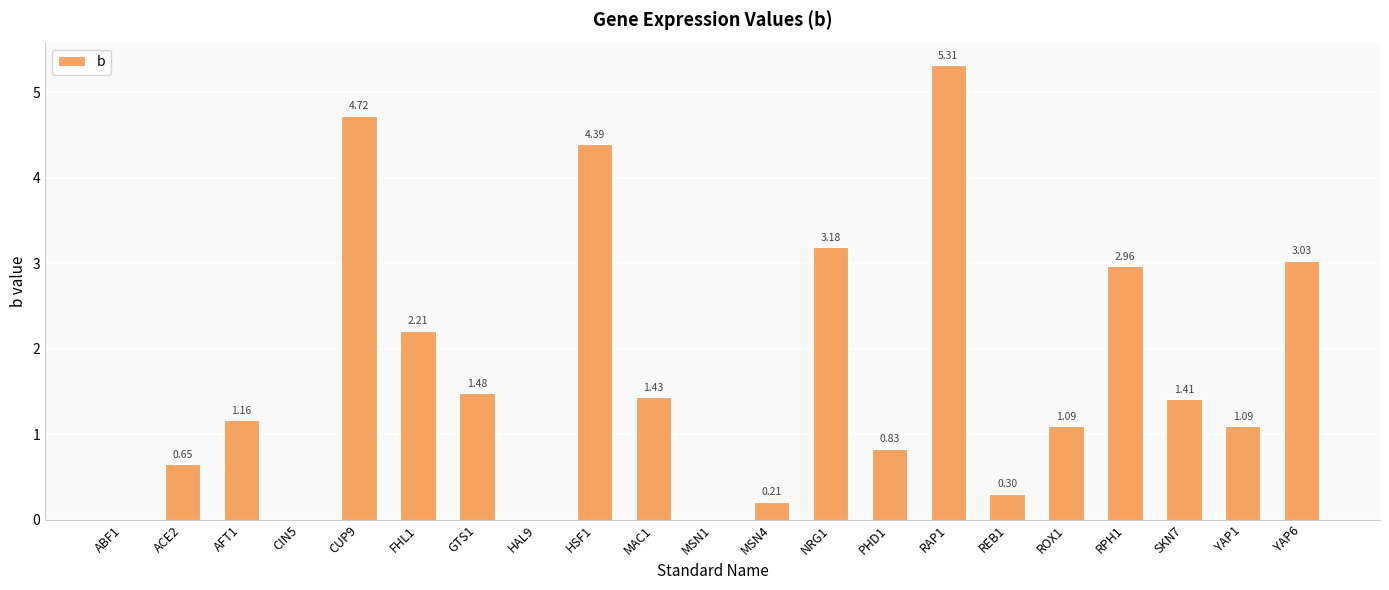

Between CIN5 and GTS1, which is larger?

GTS1